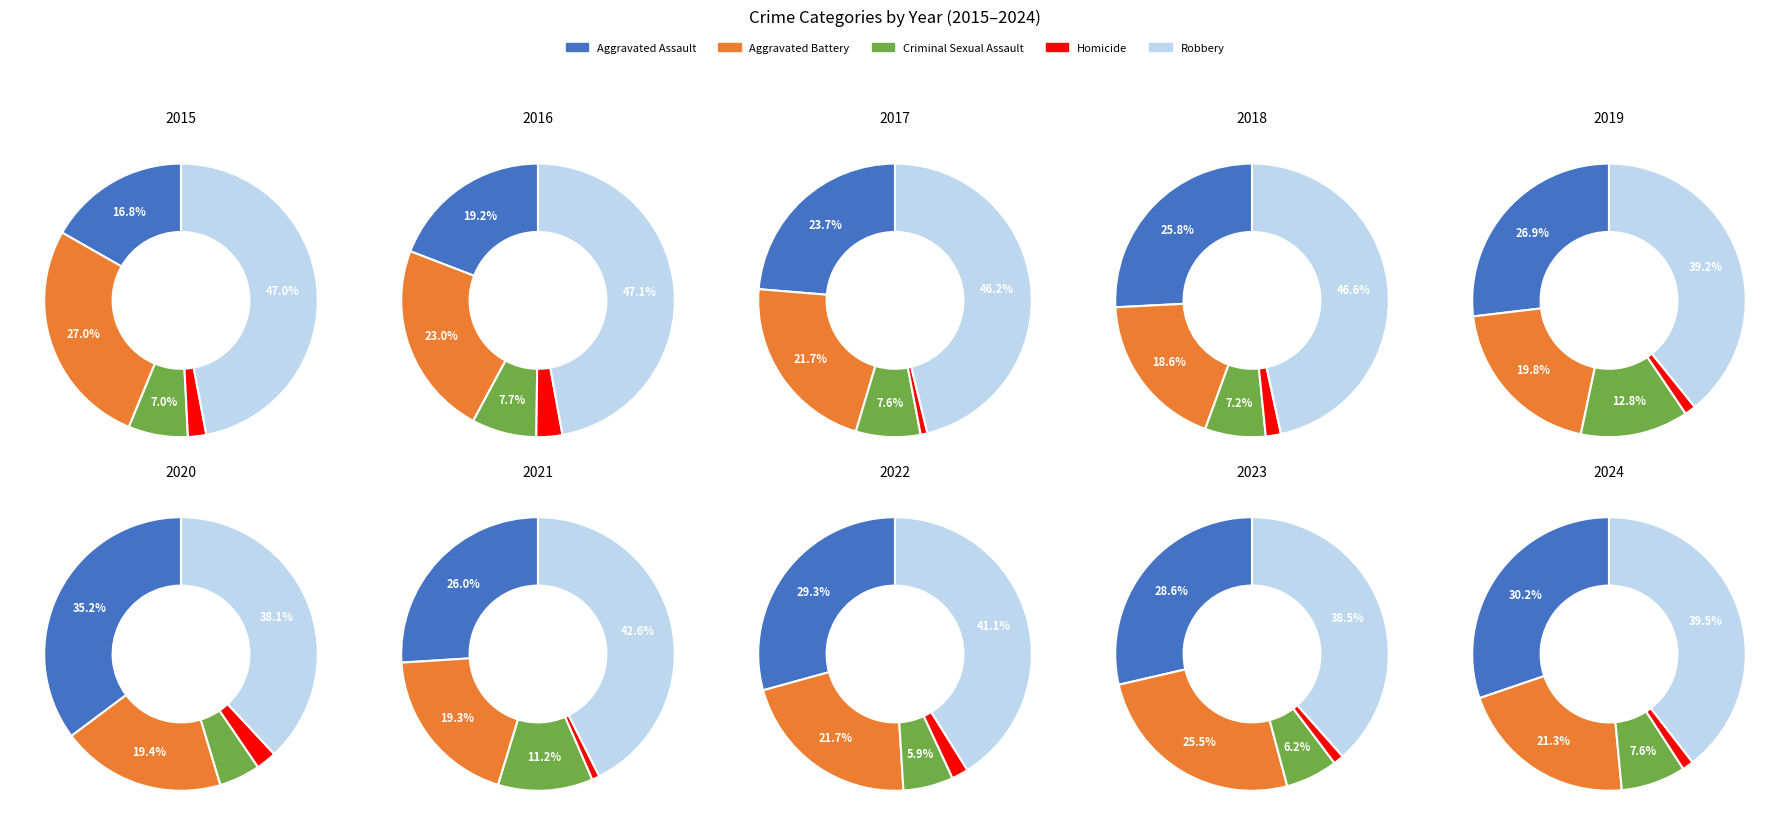

Is it true that Robbery is 60% of the pie?

False